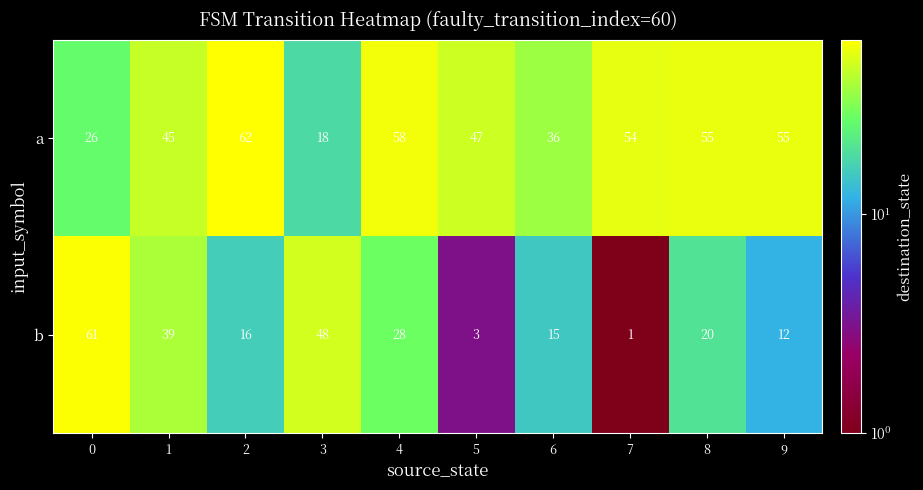

List the series in order of their overall mean, highest first.

a, b